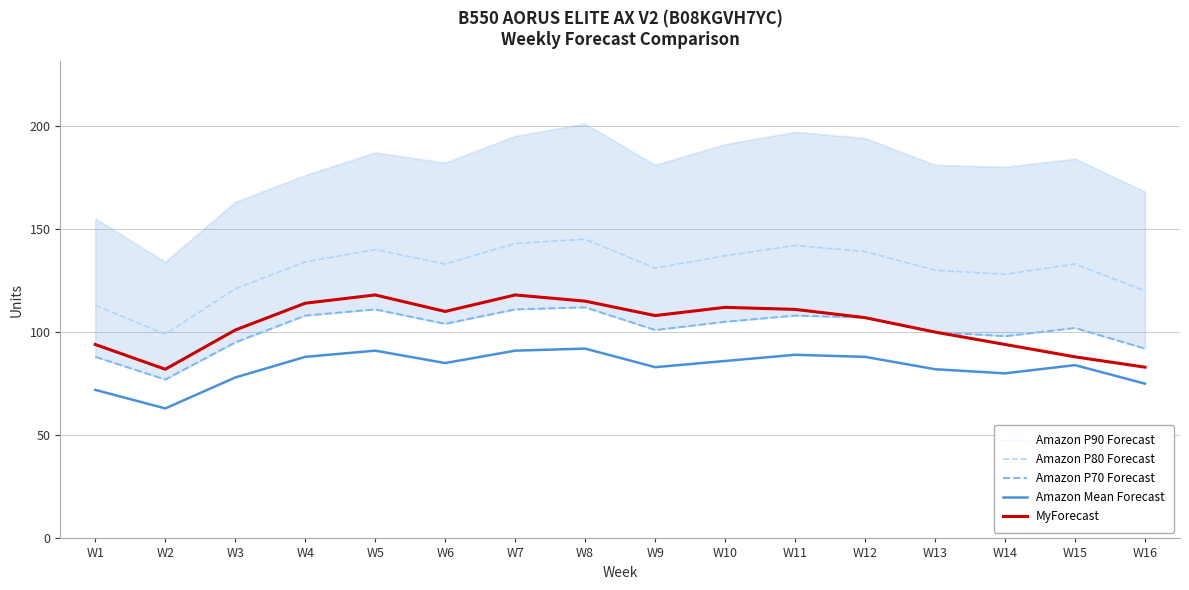

True or false: Amazon P80 Forecast has a value of 120 at W16.

True